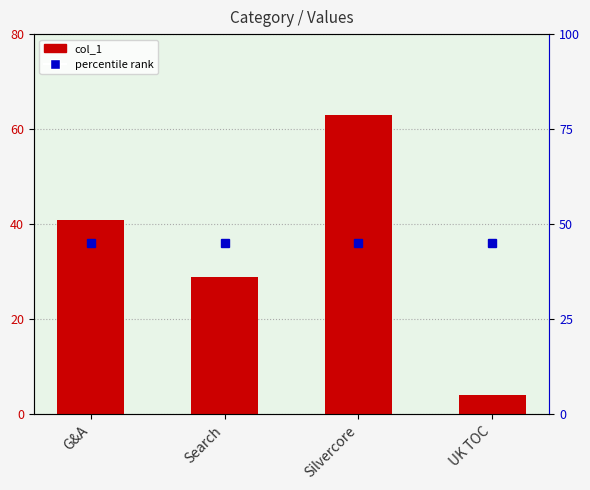

The value at G&A is 24. True or false?

False